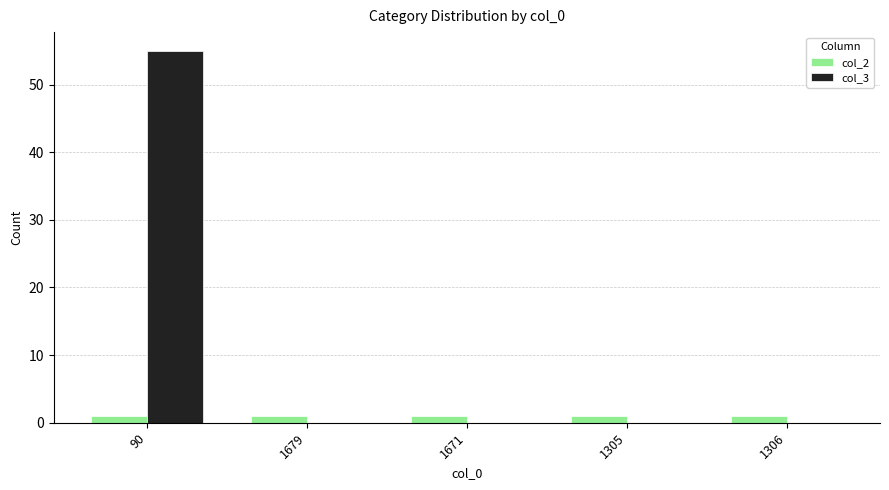

What is the difference between the col_3 values at 1679 and 90?

55